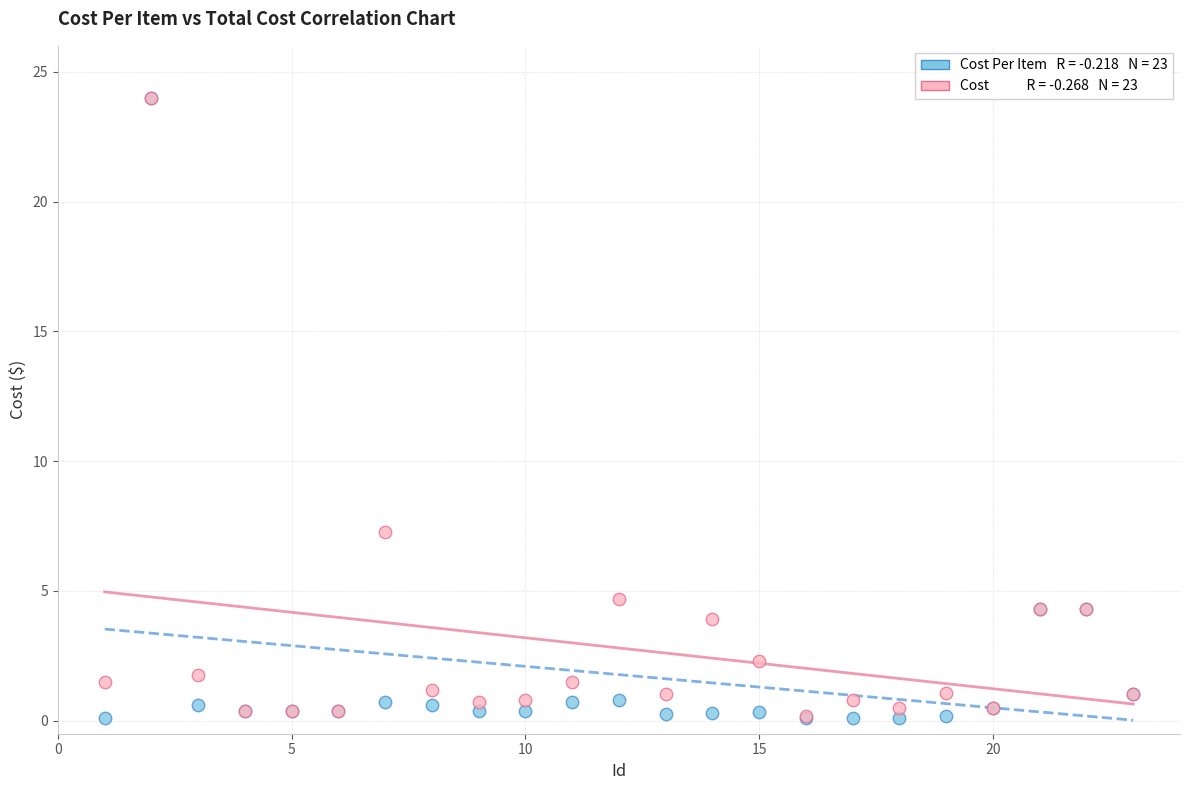

Across all series, what Y value is closest to 12?

7.3